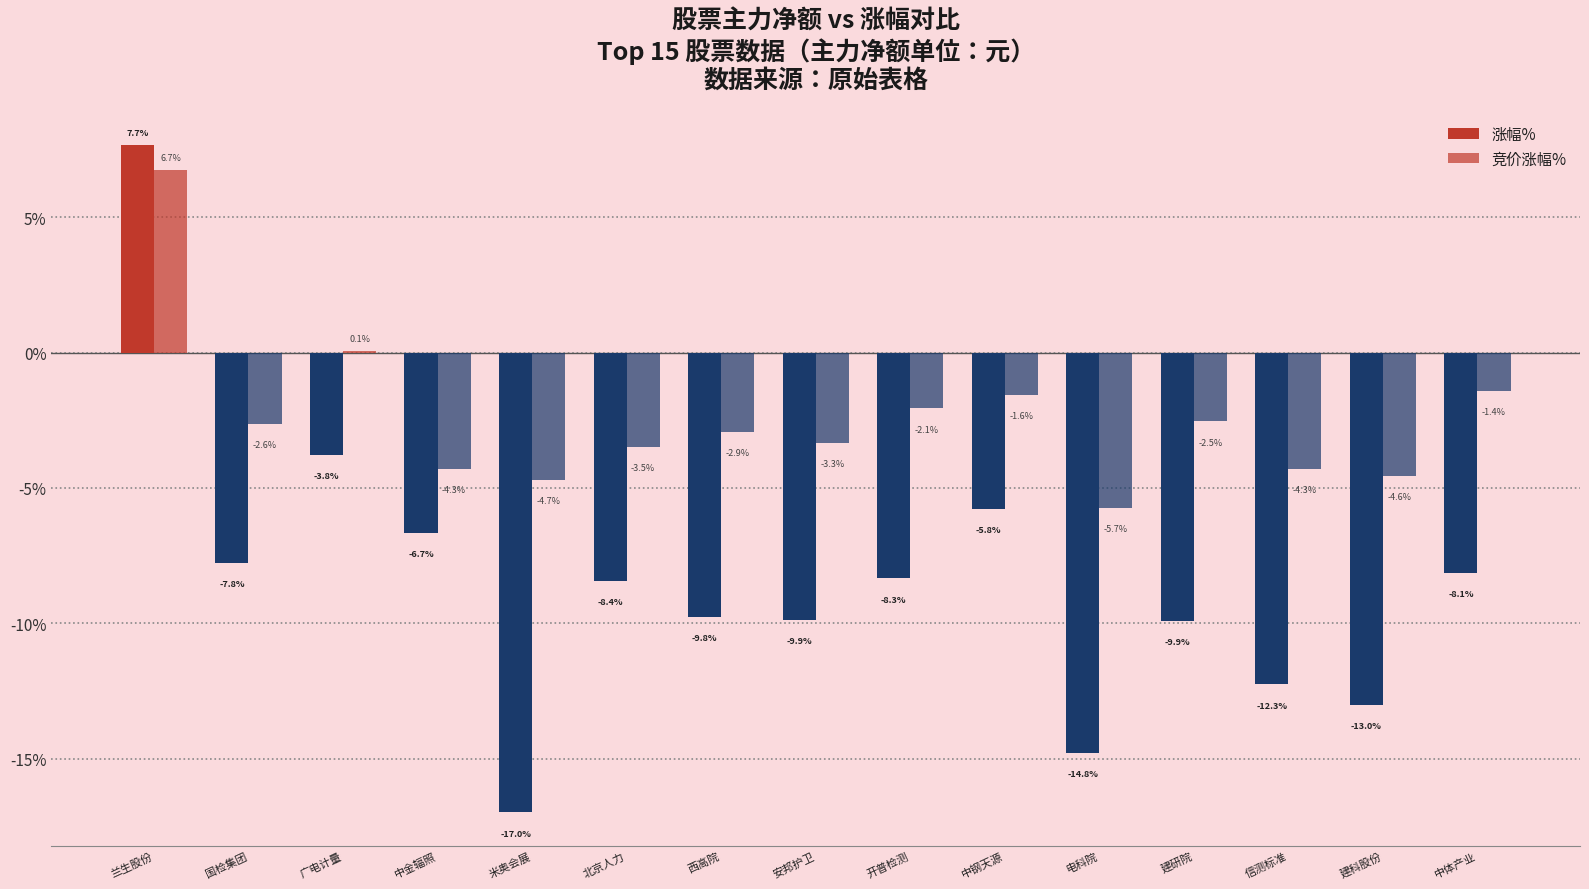

At which category is the sum across all series the highest?

兰生股份